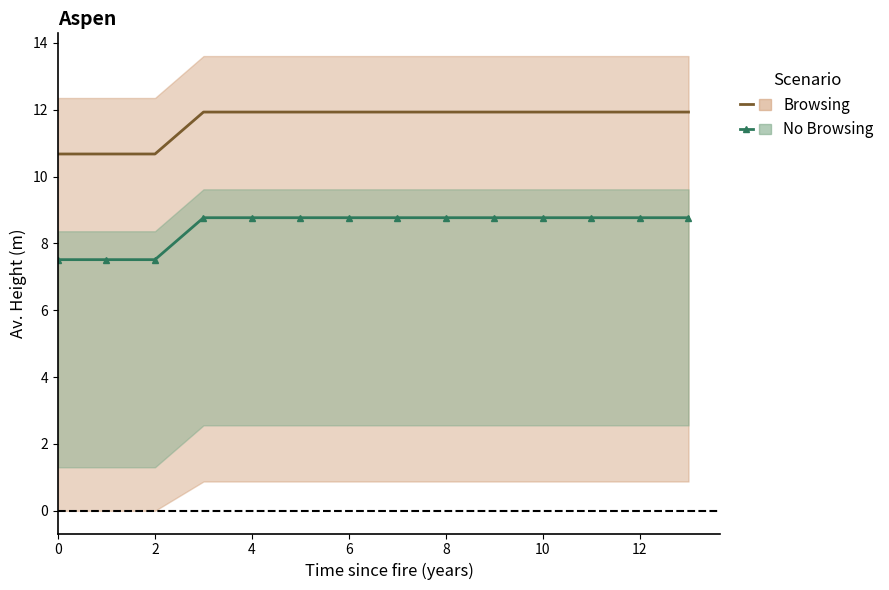

What is the total value across all series at 9?

20.7